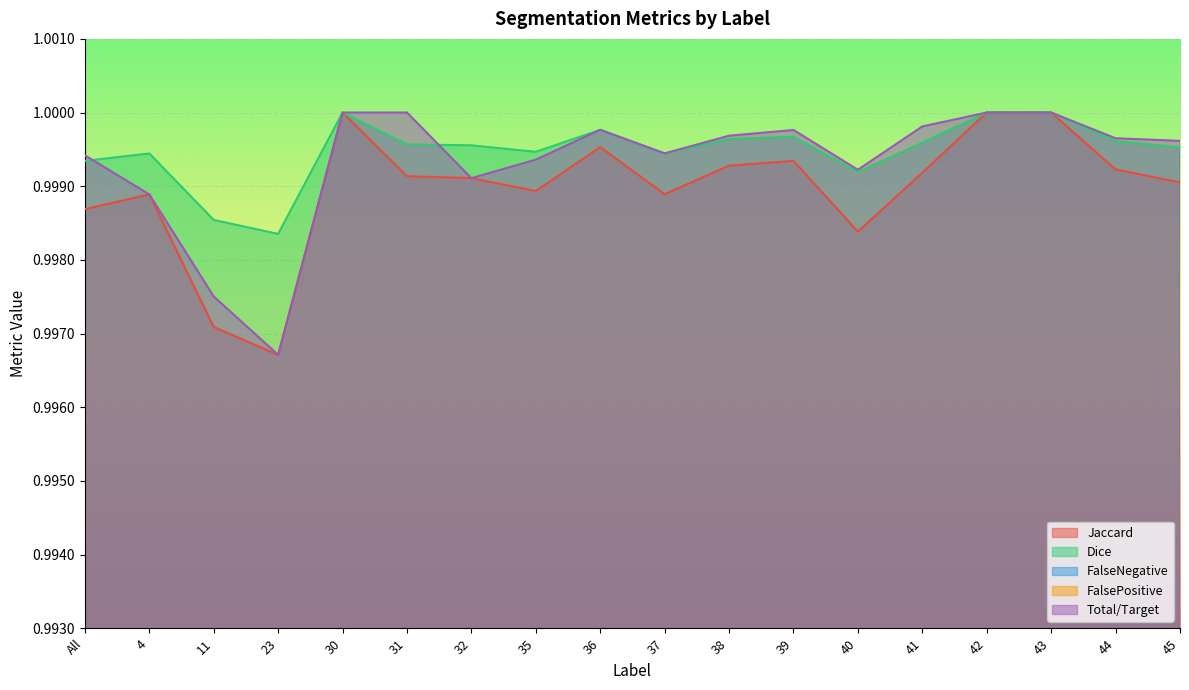

List the labels in order of FalsePositive value, largest first.

31, 40, All, 41, 45, 37, 35, 44, 39, 11, 38, 36, 4, 23, 30, 32, 42, 43